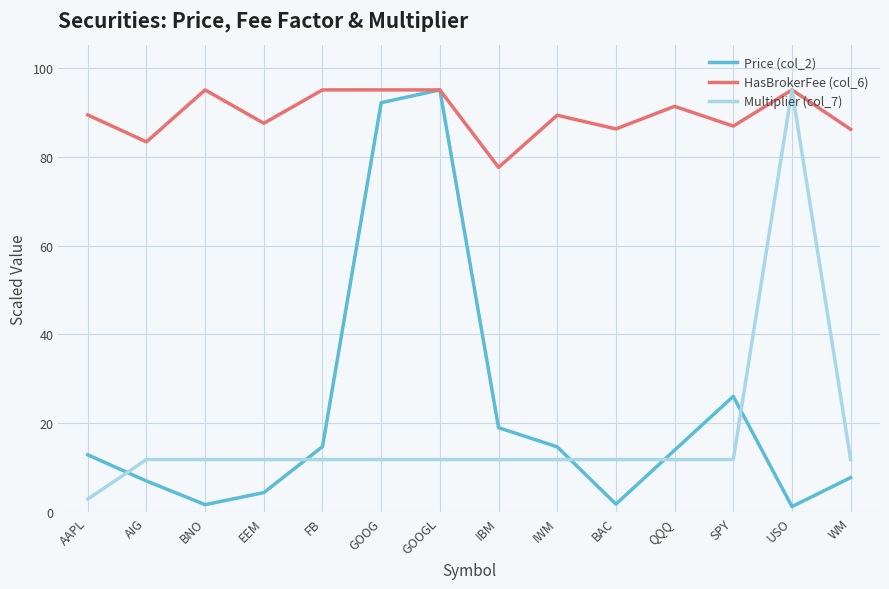

The Price (col_2) series shows 26.1 at SPY. True or false?

True